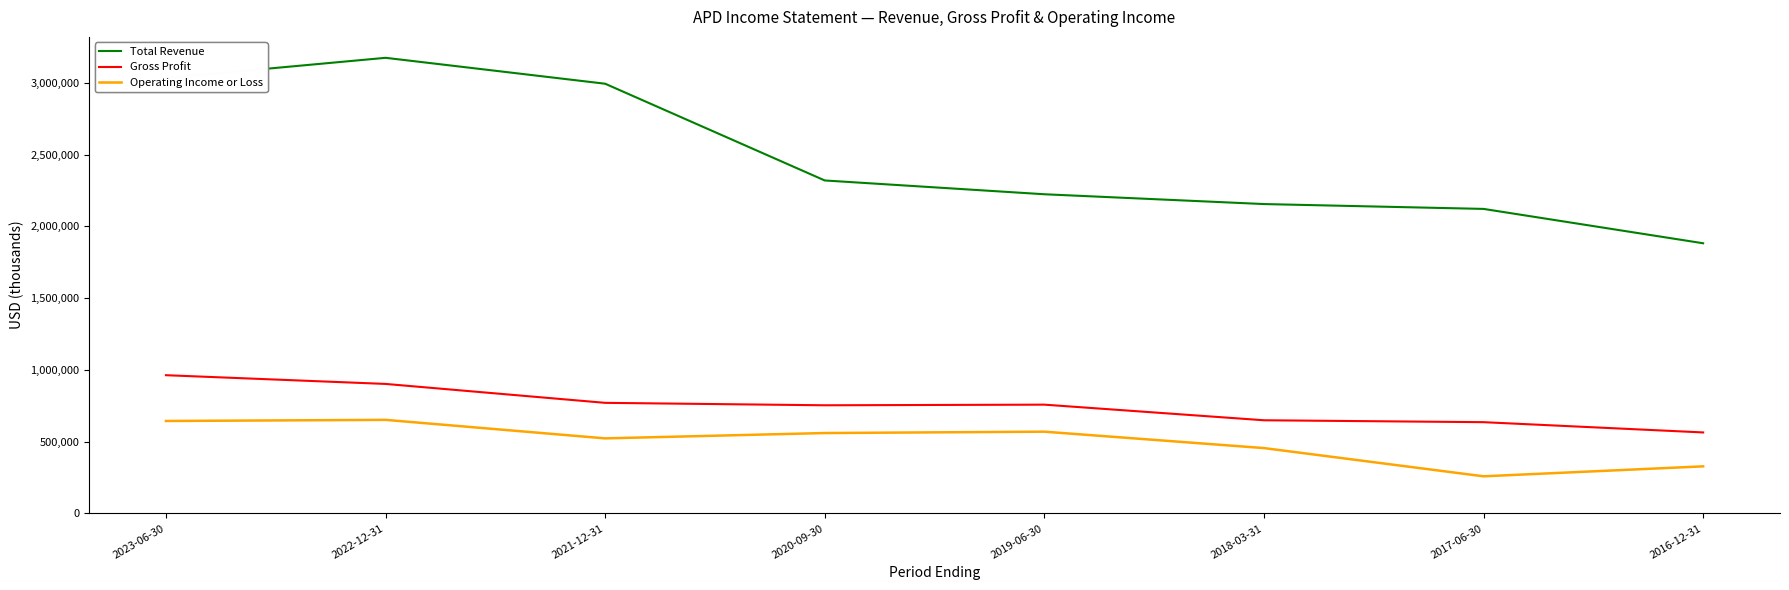

List the series in order of their peak value, highest first.

Total Revenue, Gross Profit, Operating Income or Loss